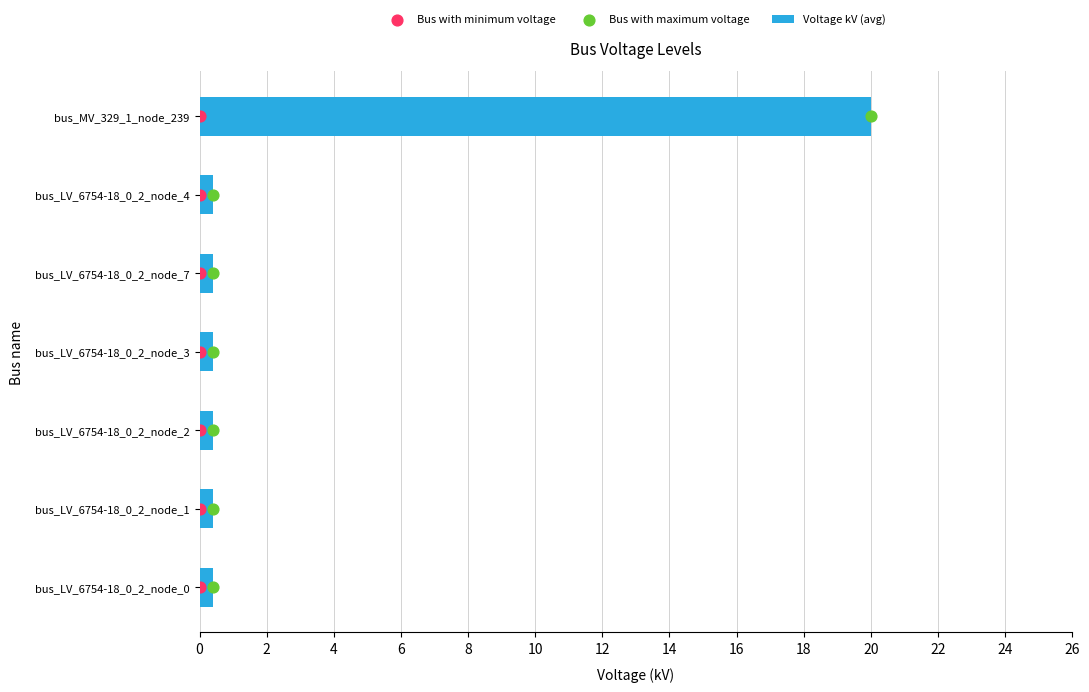

What is the maximum value for Voltage kV (avg)?

20.0